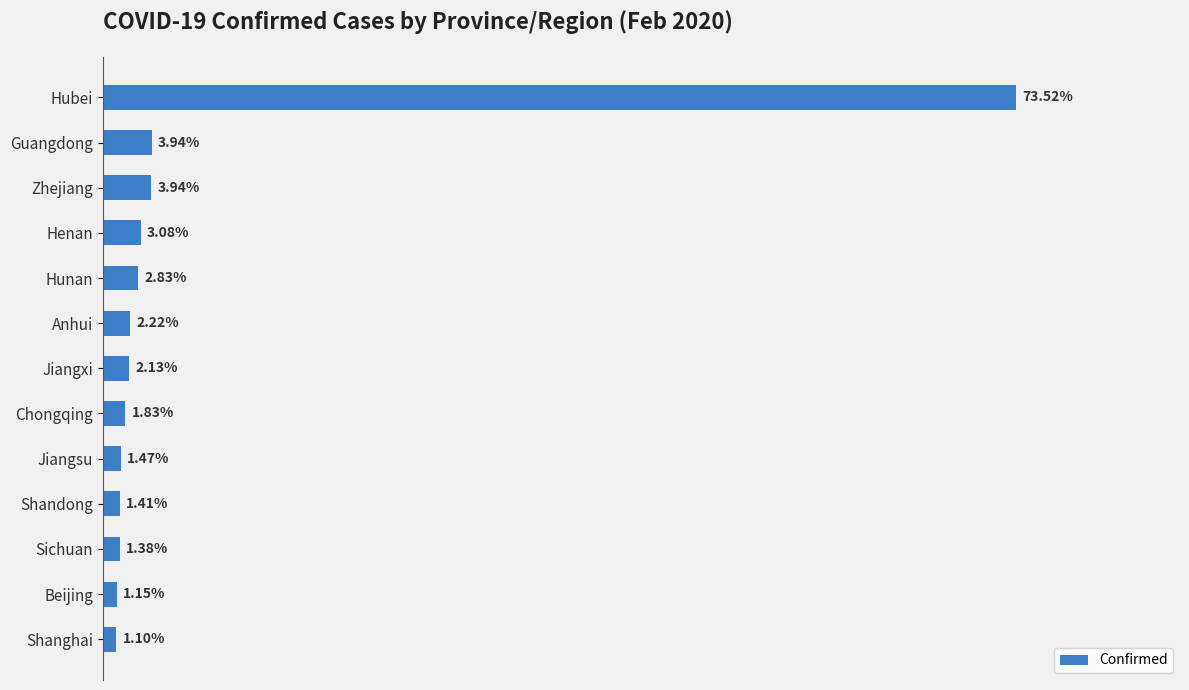

Are the bars horizontal?

Yes